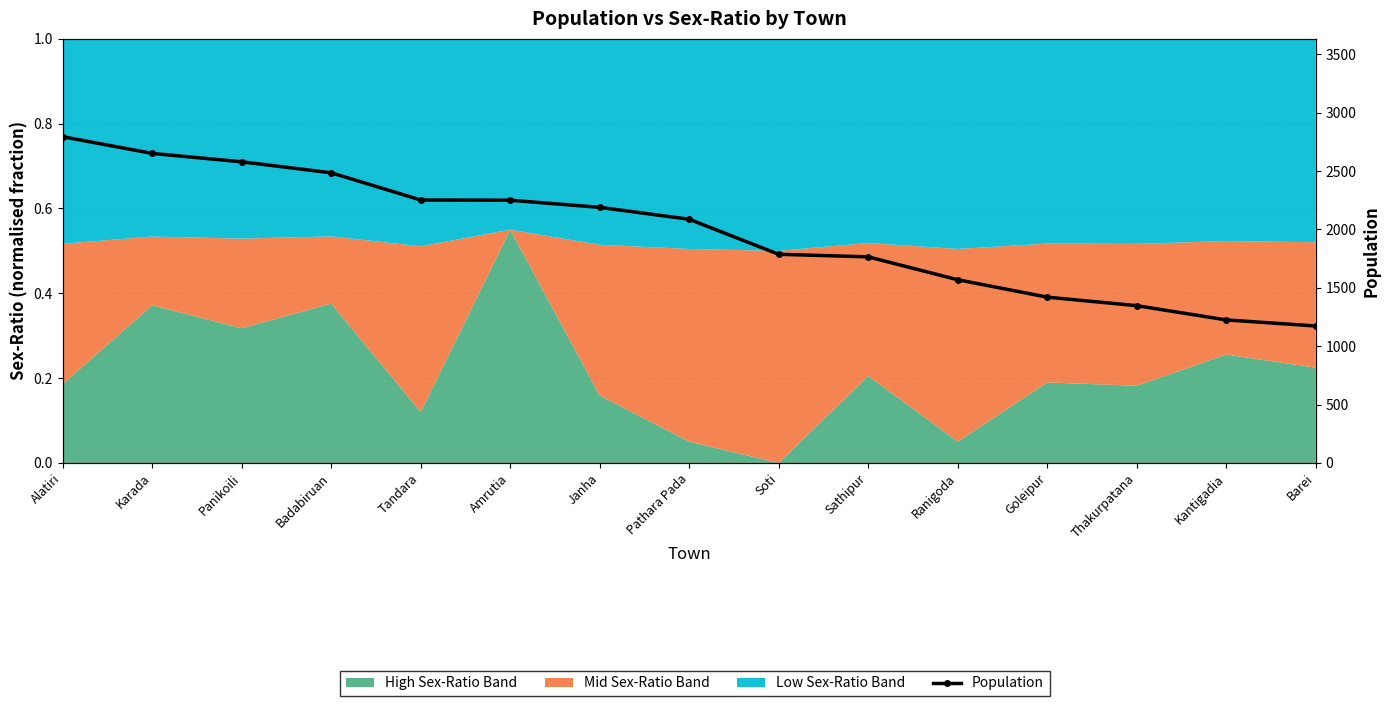

Reading right to left, transcribe all the data shown in this chart.

1173	1225	1347	1420	1569	1765	1787	2087	2189	2250	2252	2485	2579	2651	2794